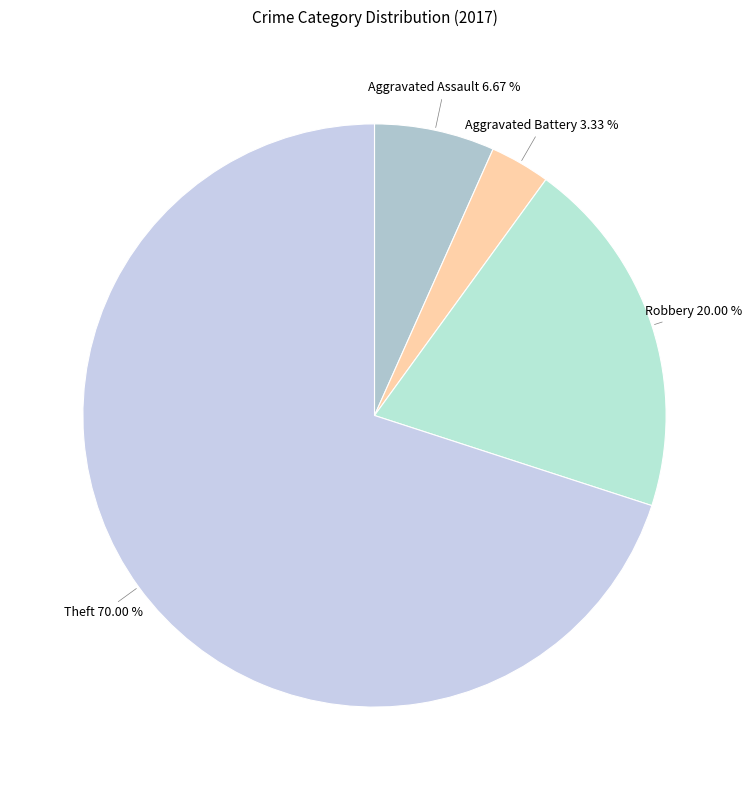

Is there any slice that represents more than half of the pie?

Yes